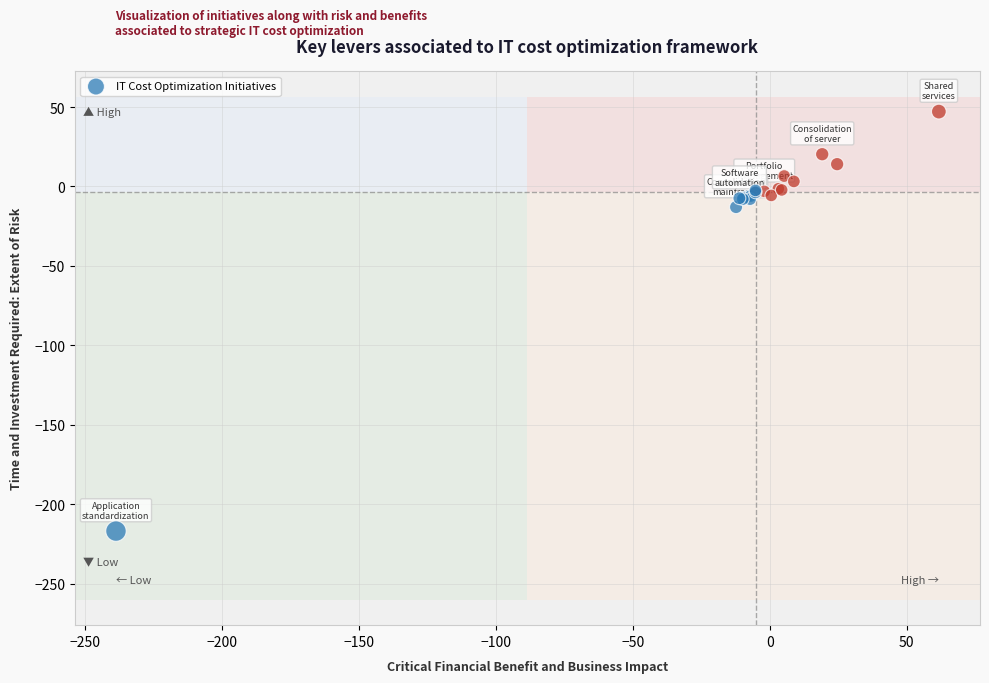

What Y value in the scatter plot is closest to -84?

-13.0